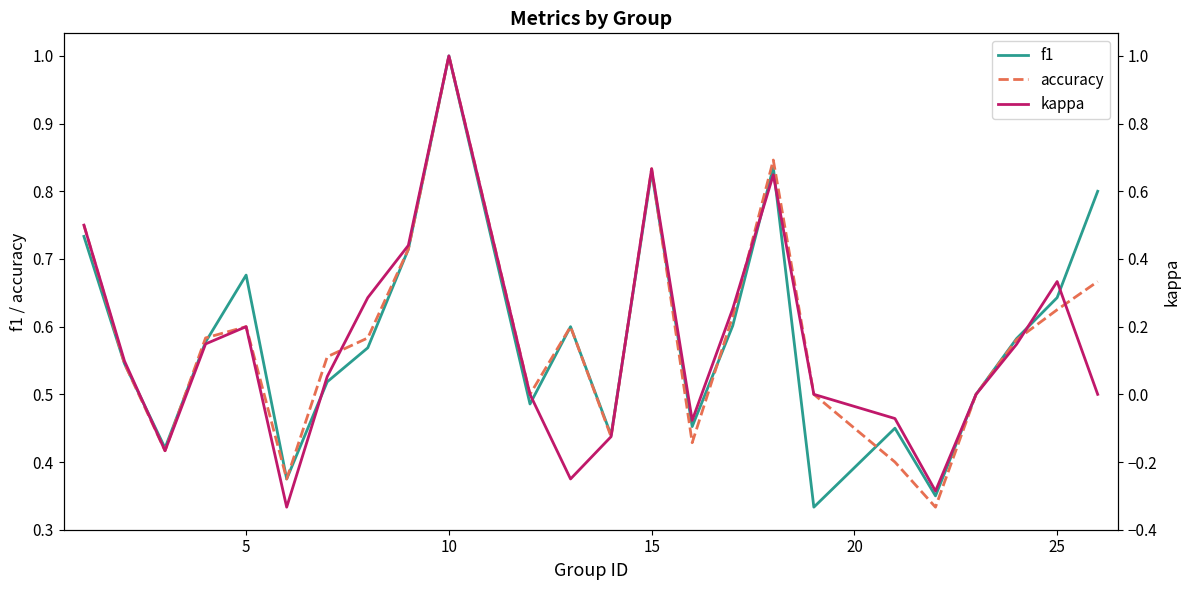

Count the number of data series in this chart.

3